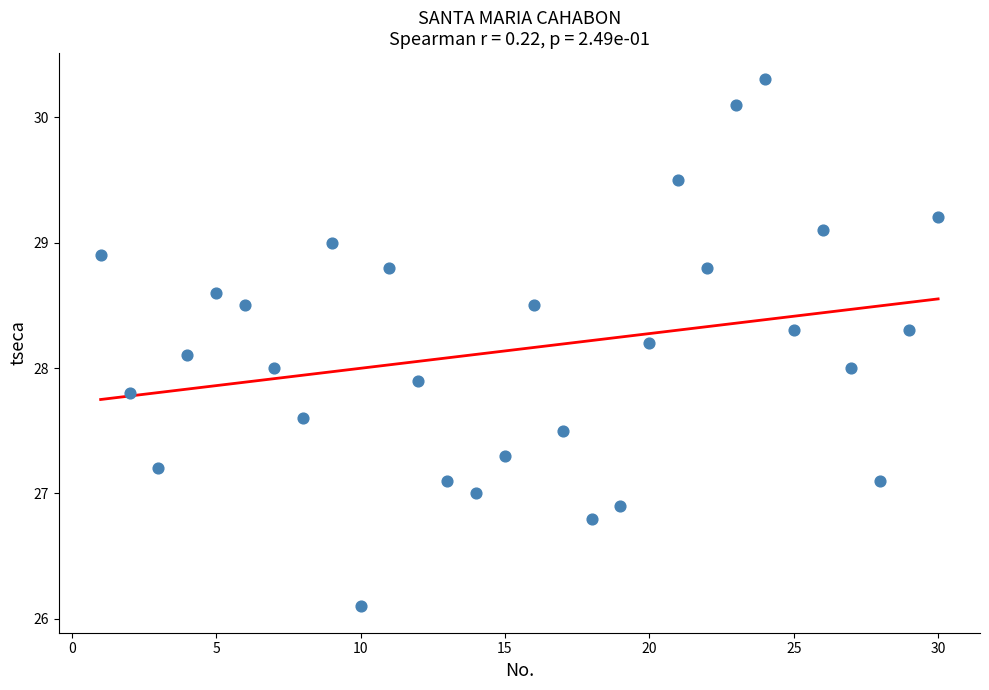

What is the range of X values (max minus min)?

29.0